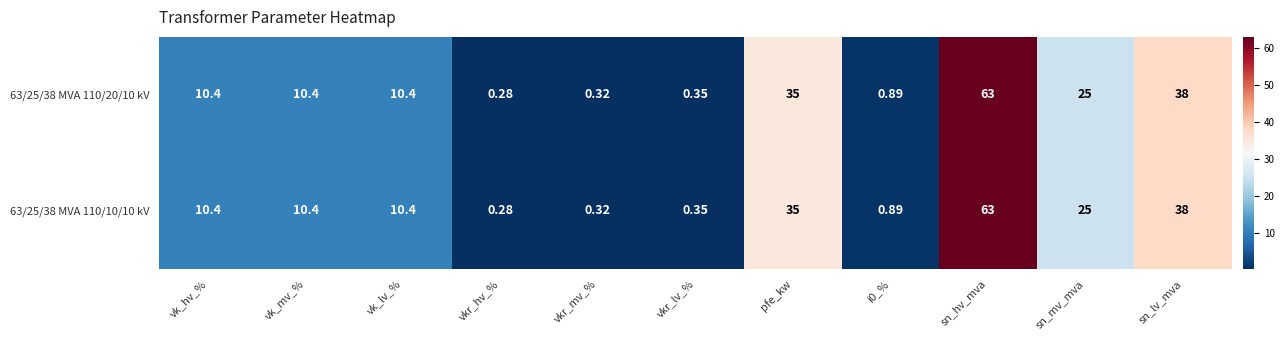

Where does the 63/25/38 MVA 110/10/10 kV series first go above 10?

vk_hv_%